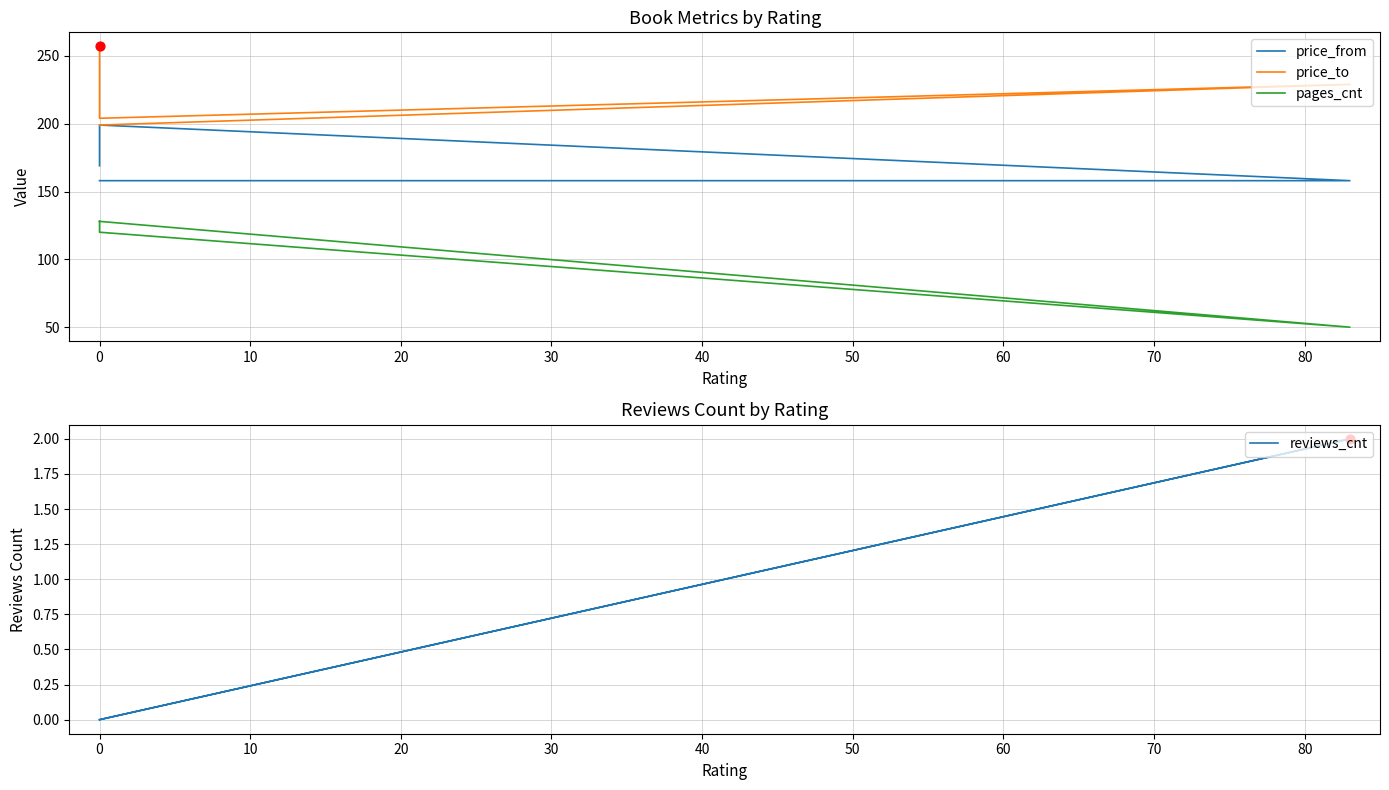

At how many categories does at least one series exceed 158?

4